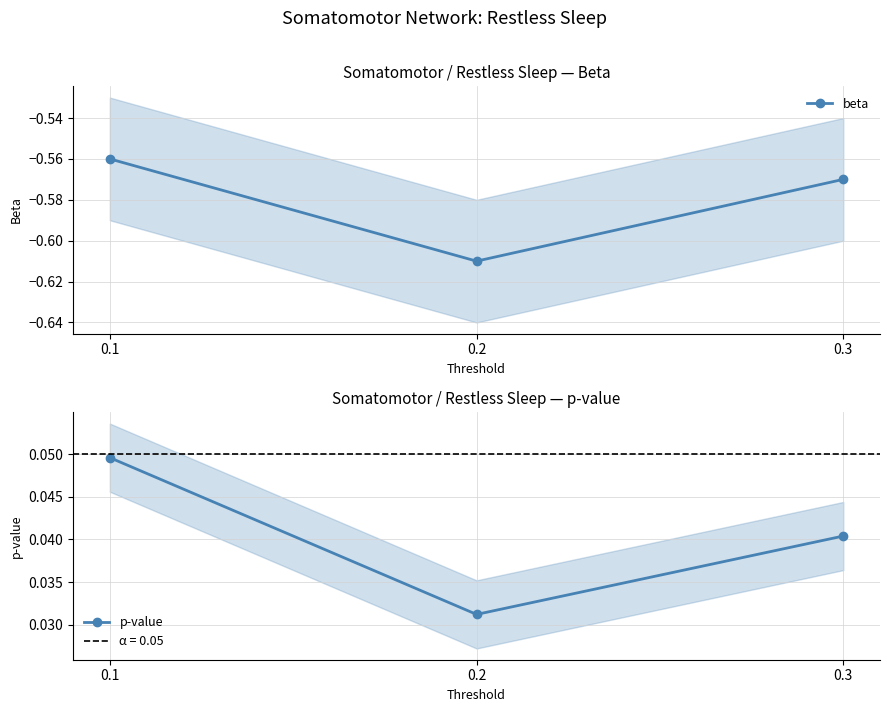

Is the value of beta at 0.3 greater than the value of p-value at 0.2?

No